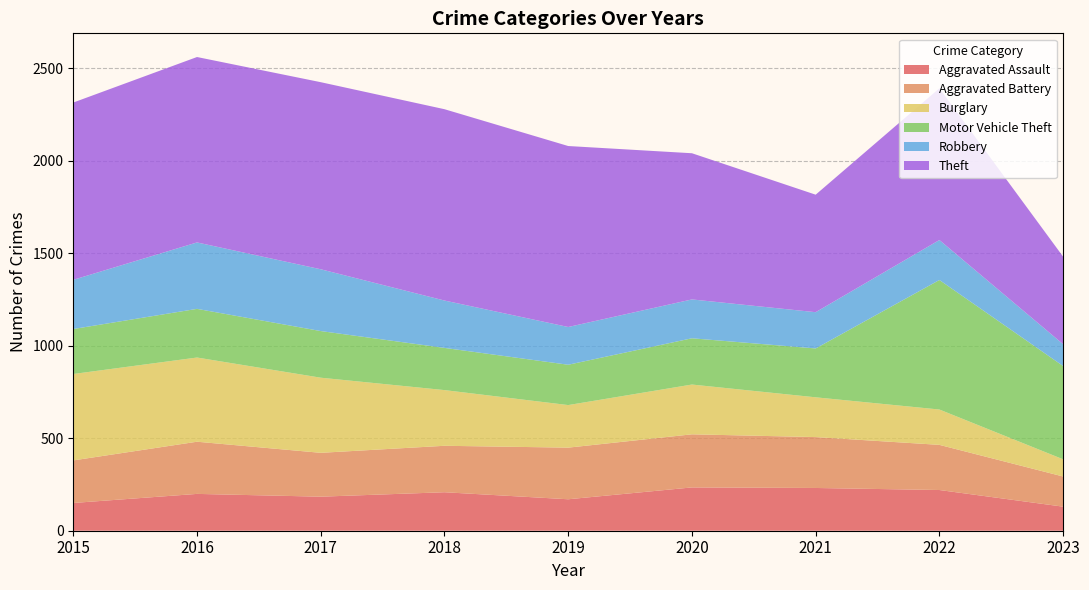

Reading left to right, list all the values displayed in this chart.

Aggravated Assault: 2015=150	2016=199	2017=184	2018=208	2019=170	2020=234	2021=231	2022=220	2023=130
Aggravated Battery: 2015=230	2016=282	2017=237	2018=251	2019=279	2020=287	2021=275	2022=244	2023=163
Burglary: 2015=467	2016=455	2017=406	2018=301	2019=230	2020=269	2021=215	2022=191	2023=93
Motor Vehicle Theft: 2015=243	2016=263	2017=252	2018=228	2019=218	2020=250	2021=264	2022=700	2023=504
Robbery: 2015=266	2016=359	2017=334	2018=256	2019=204	2020=210	2021=196	2022=216	2023=118
Theft: 2015=958	2016=1002	2017=1011	2018=1034	2019=978	2020=790	2021=635	2022=820	2023=473